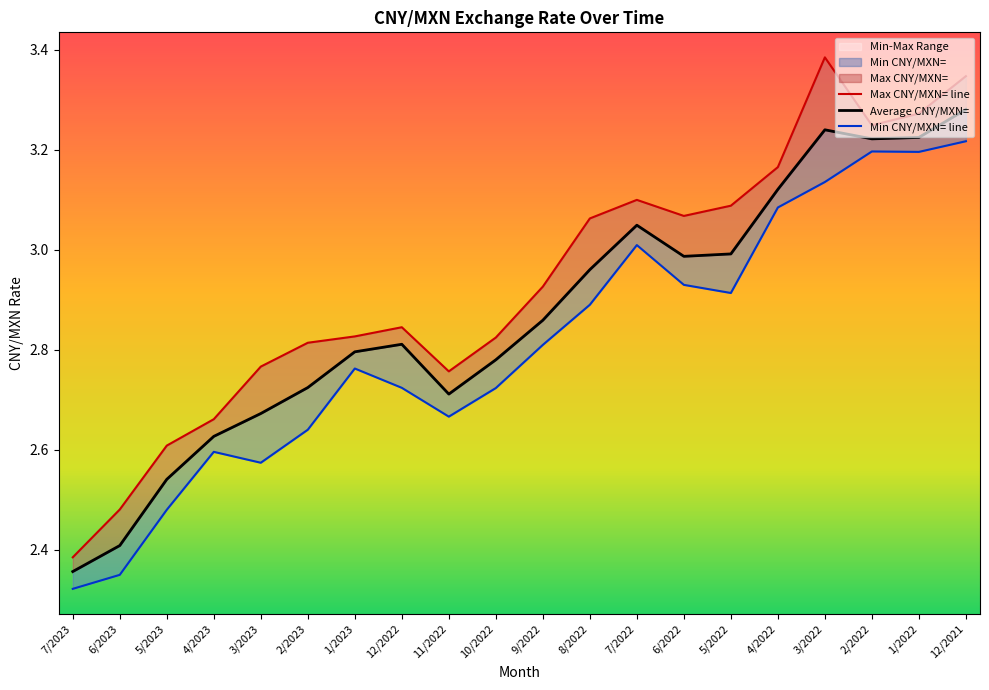

True or false: Average CNY/MXN= and Max CNY/MXN= intersect in this chart.

False